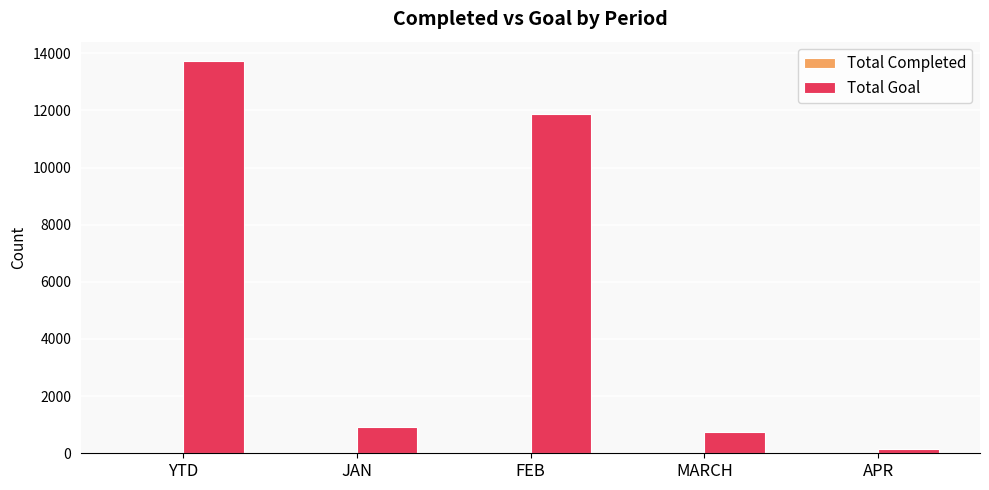

What is the spread (max minus min) of values at JAN?

898